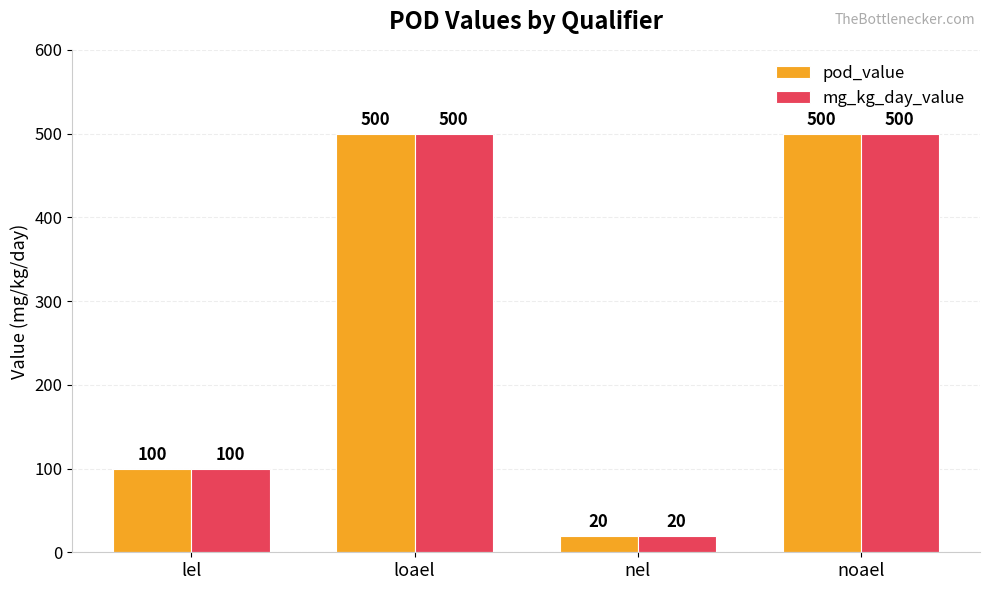

What is the total value across all series at lel?

200